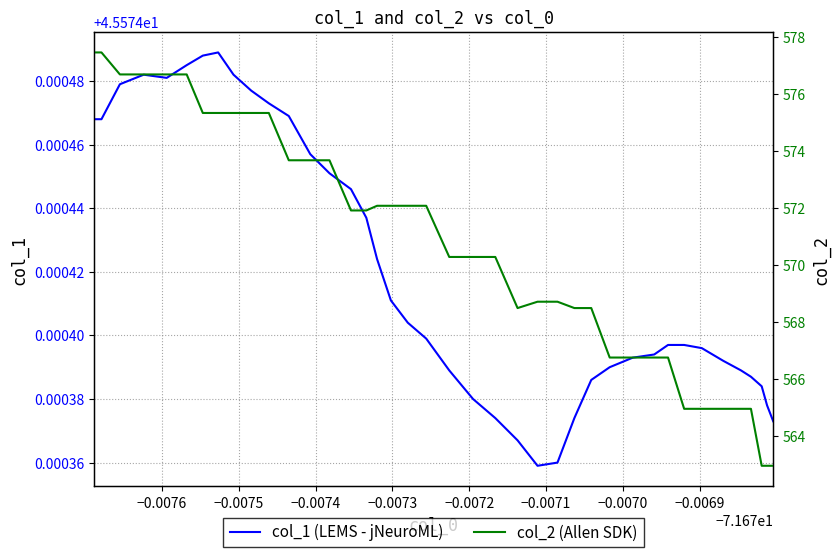

What are all the series names shown in the legend?

col_1 (LEMS - jNeuroML), col_2 (Allen SDK)